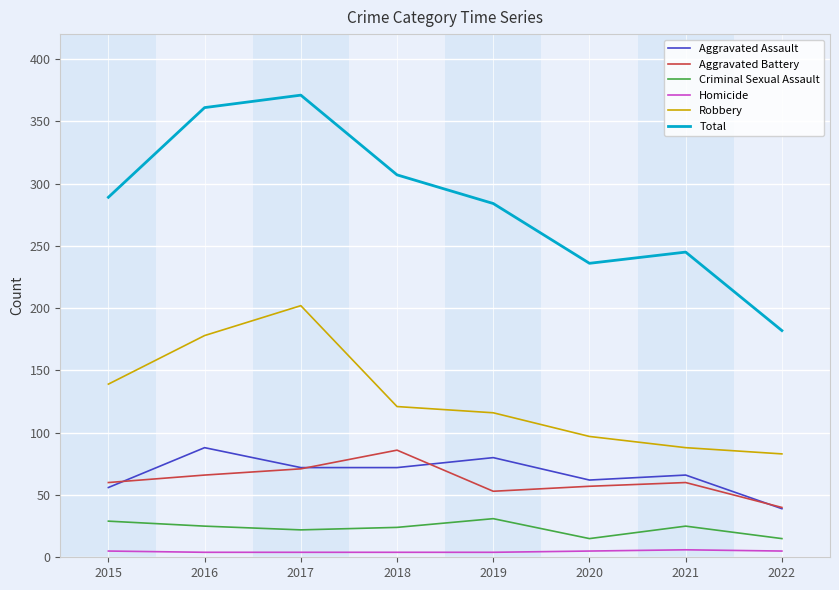

The Aggravated Assault series shows 72 at 2017. True or false?

True